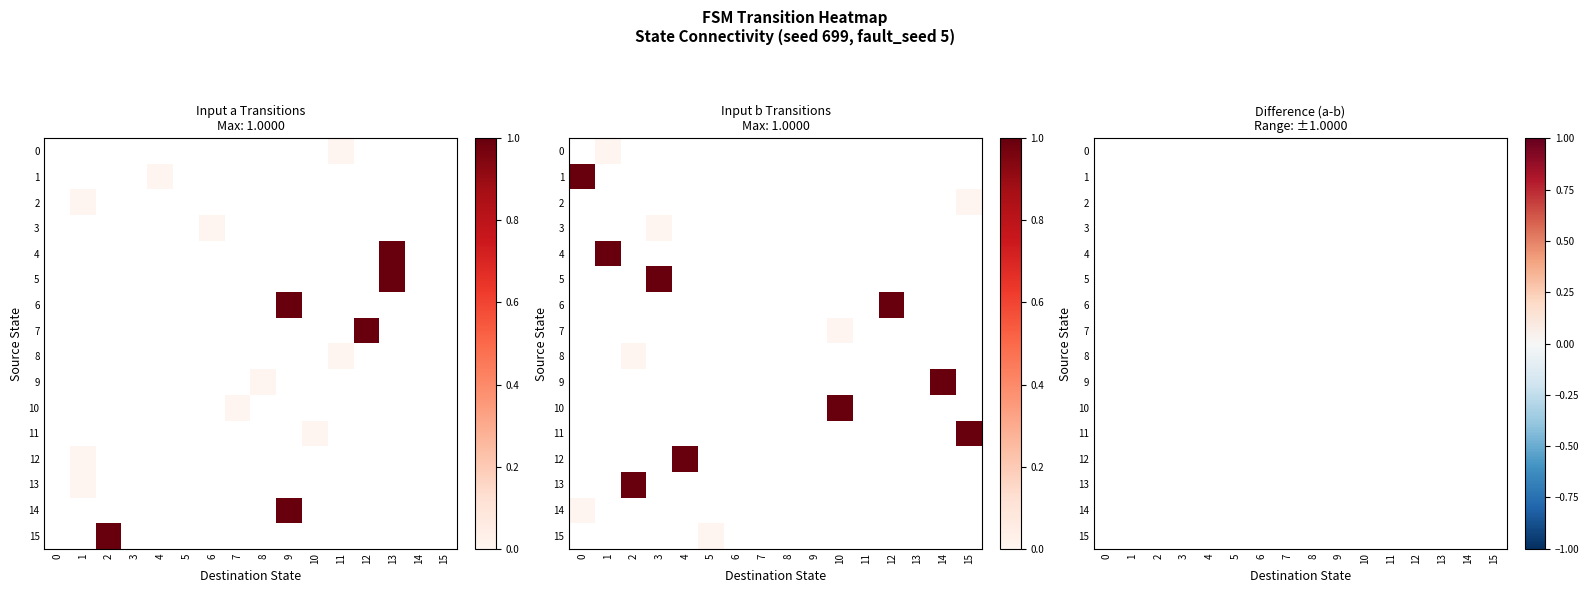

Is the value of 10 at 13 greater than the value of 6 at 10?

No